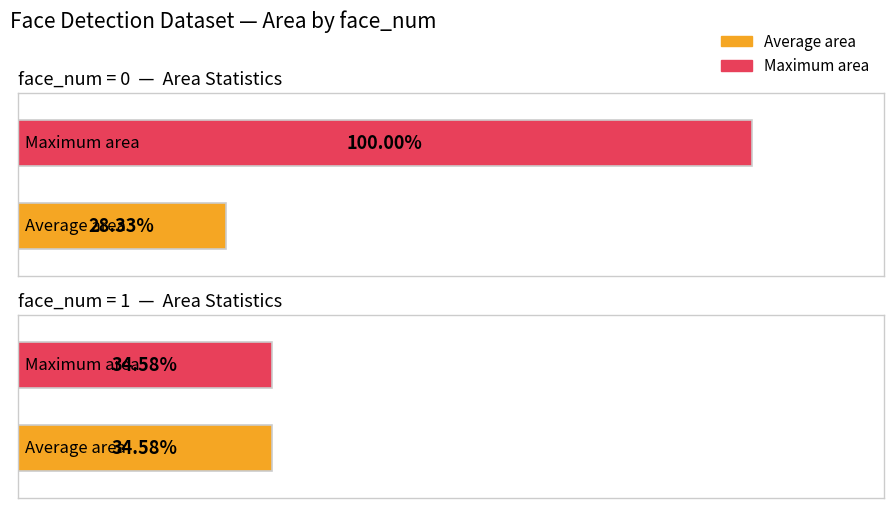

True or false: Maximum area has a value of 249951 at face_num=0.

True